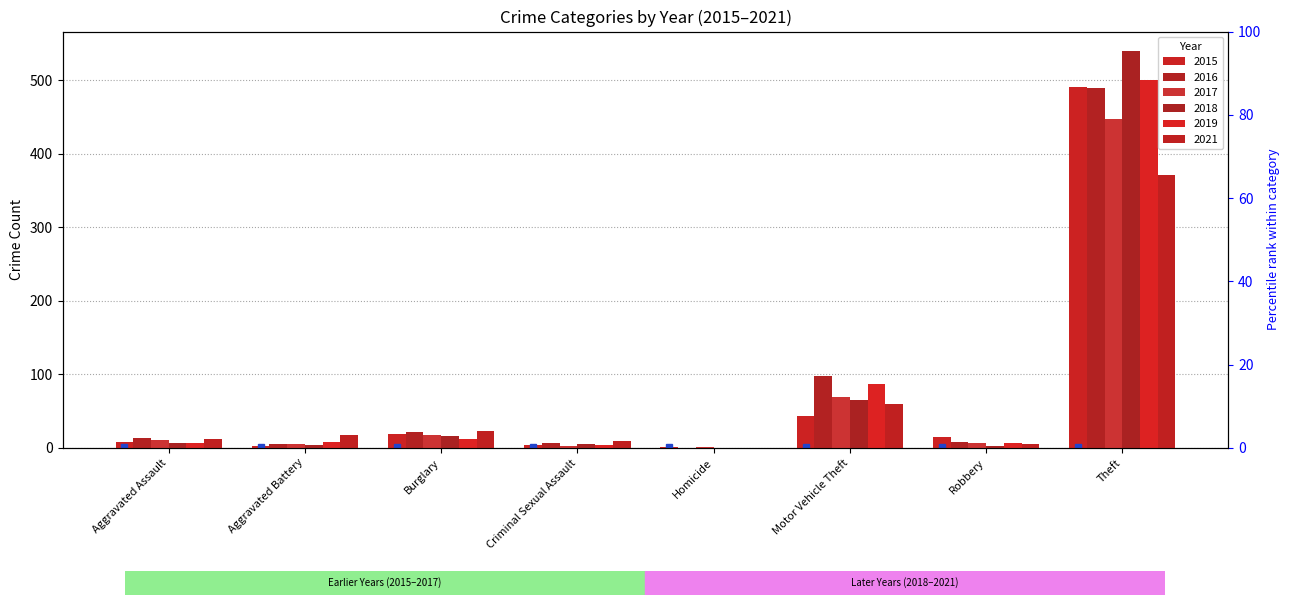

At Criminal Sexual Assault, list the series in order from smallest to largest.

2017, 2015, 2019, 2018, 2016, 2021